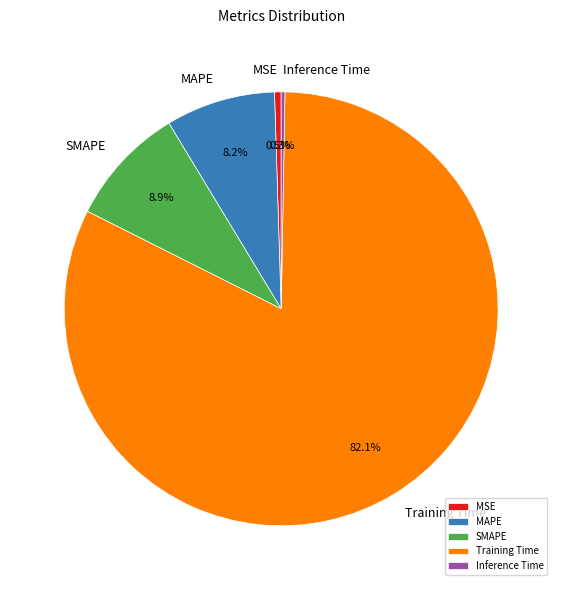

Count the number of slices in the pie.

5